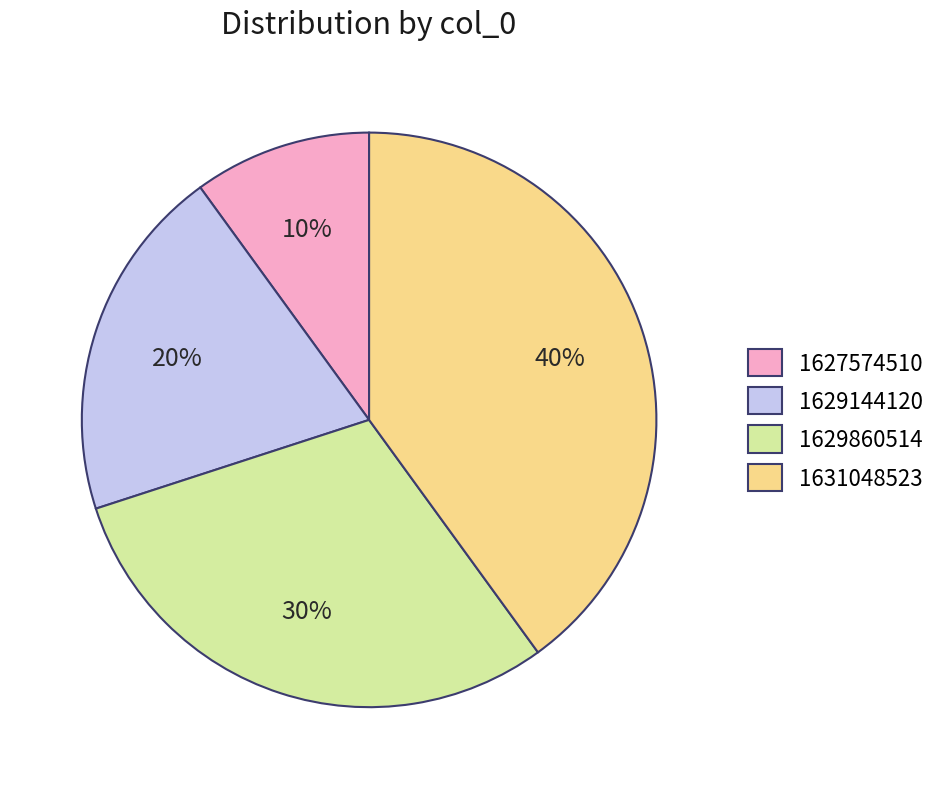

To the nearest percent, what percentage of the pie is 1627574510?

10%